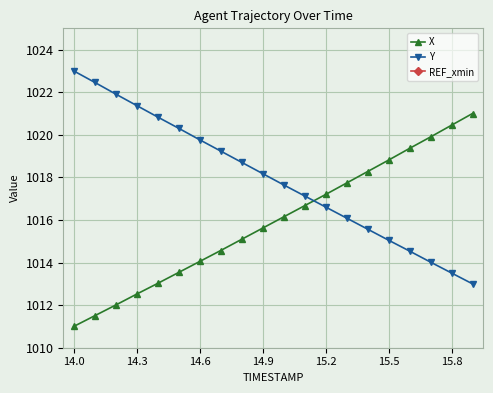

True or false: Y and X intersect in this chart.

True